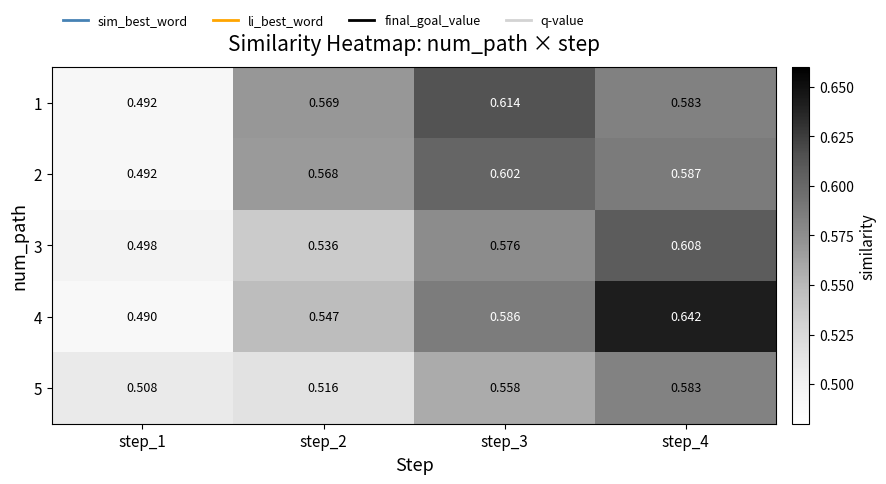

Is the value of 3 at step_4 greater than the value of 2 at step_4?

Yes